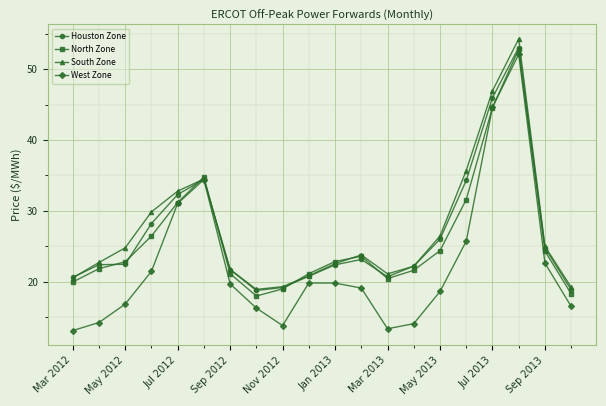

What is the value of the West Zone point at the 7th from the left?

19.7